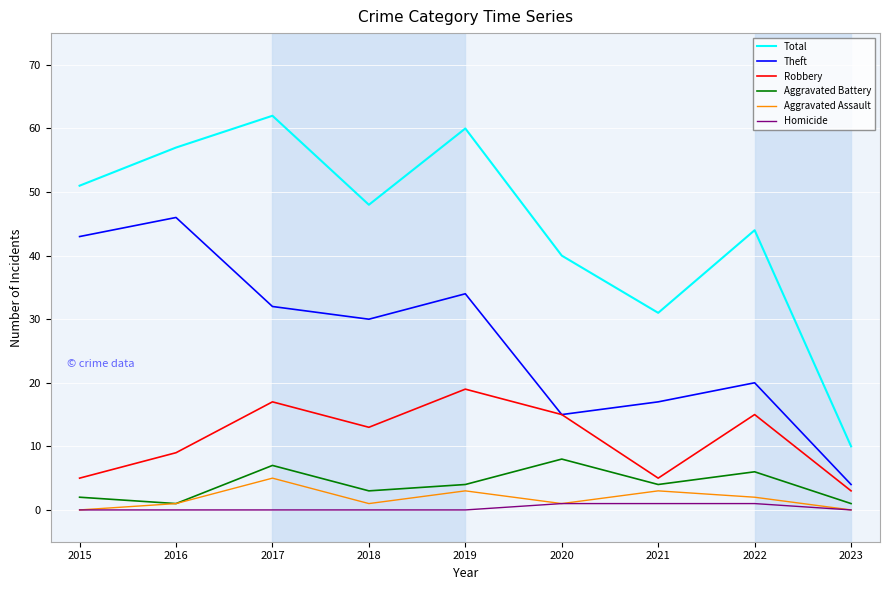

Which series has the widest spread of values?

Total